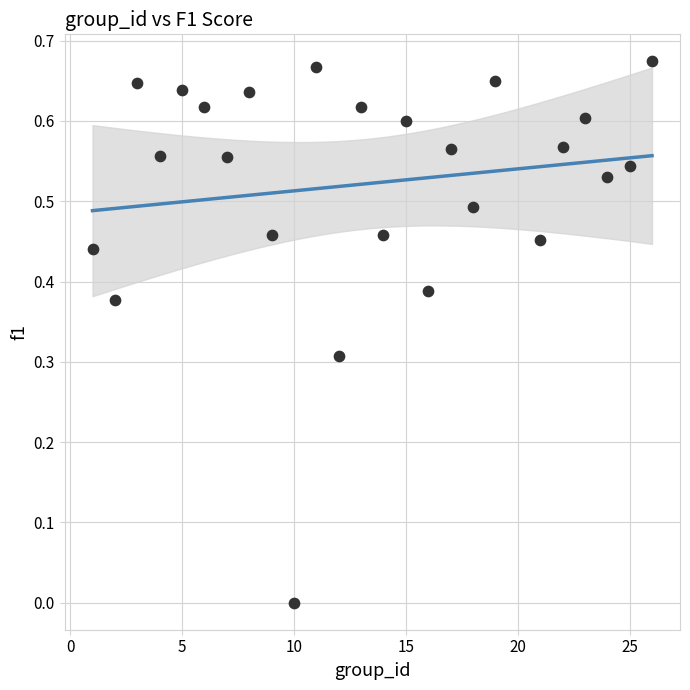

What is the range of X values (max minus min)?

25.0